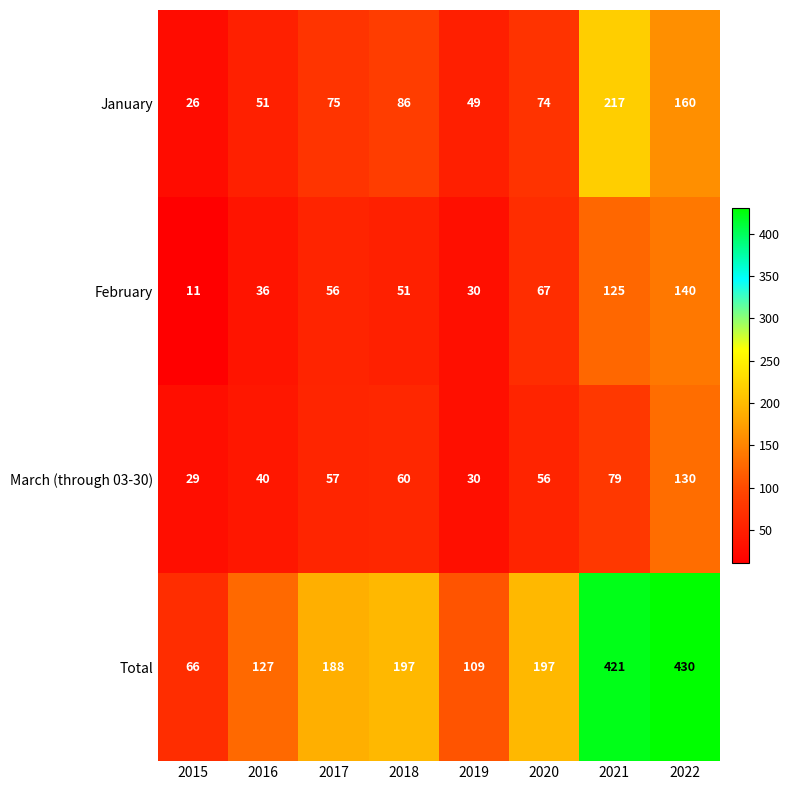

Is it true that February equals 86 at 2022?

False